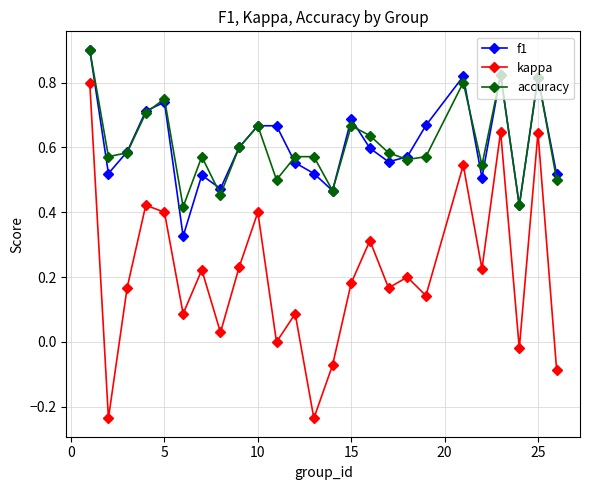

True or false: f1 and kappa intersect in this chart.

False